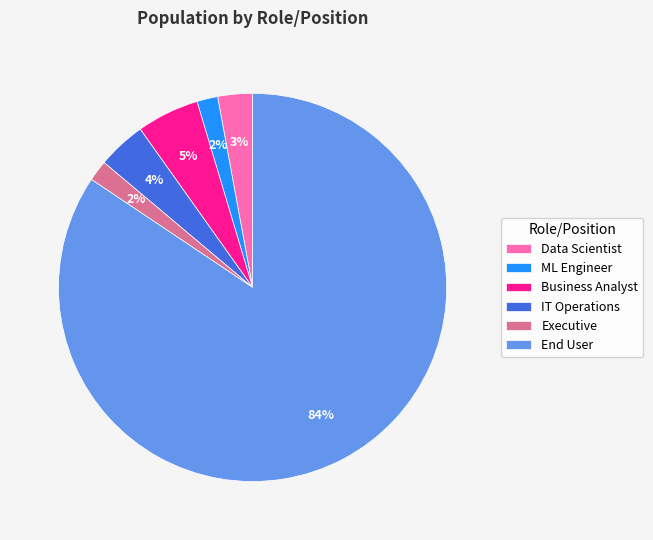

True or false: Data Scientist accounts for 15% of the total.

False